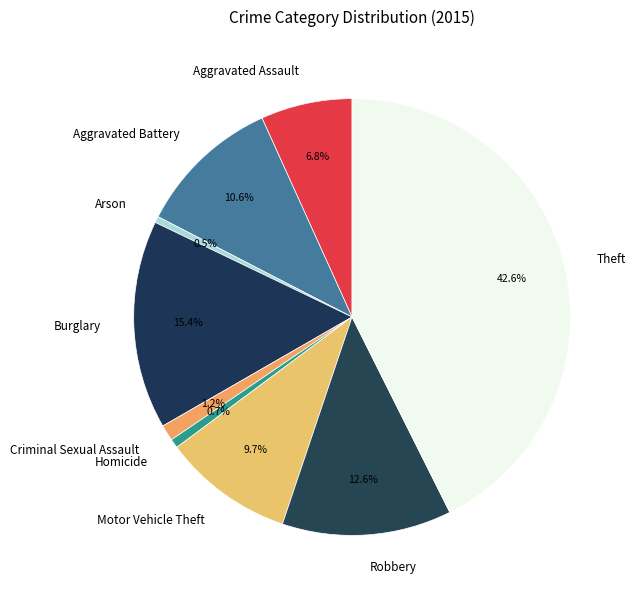

To the nearest percent, what portion does Burglary represent?

15%